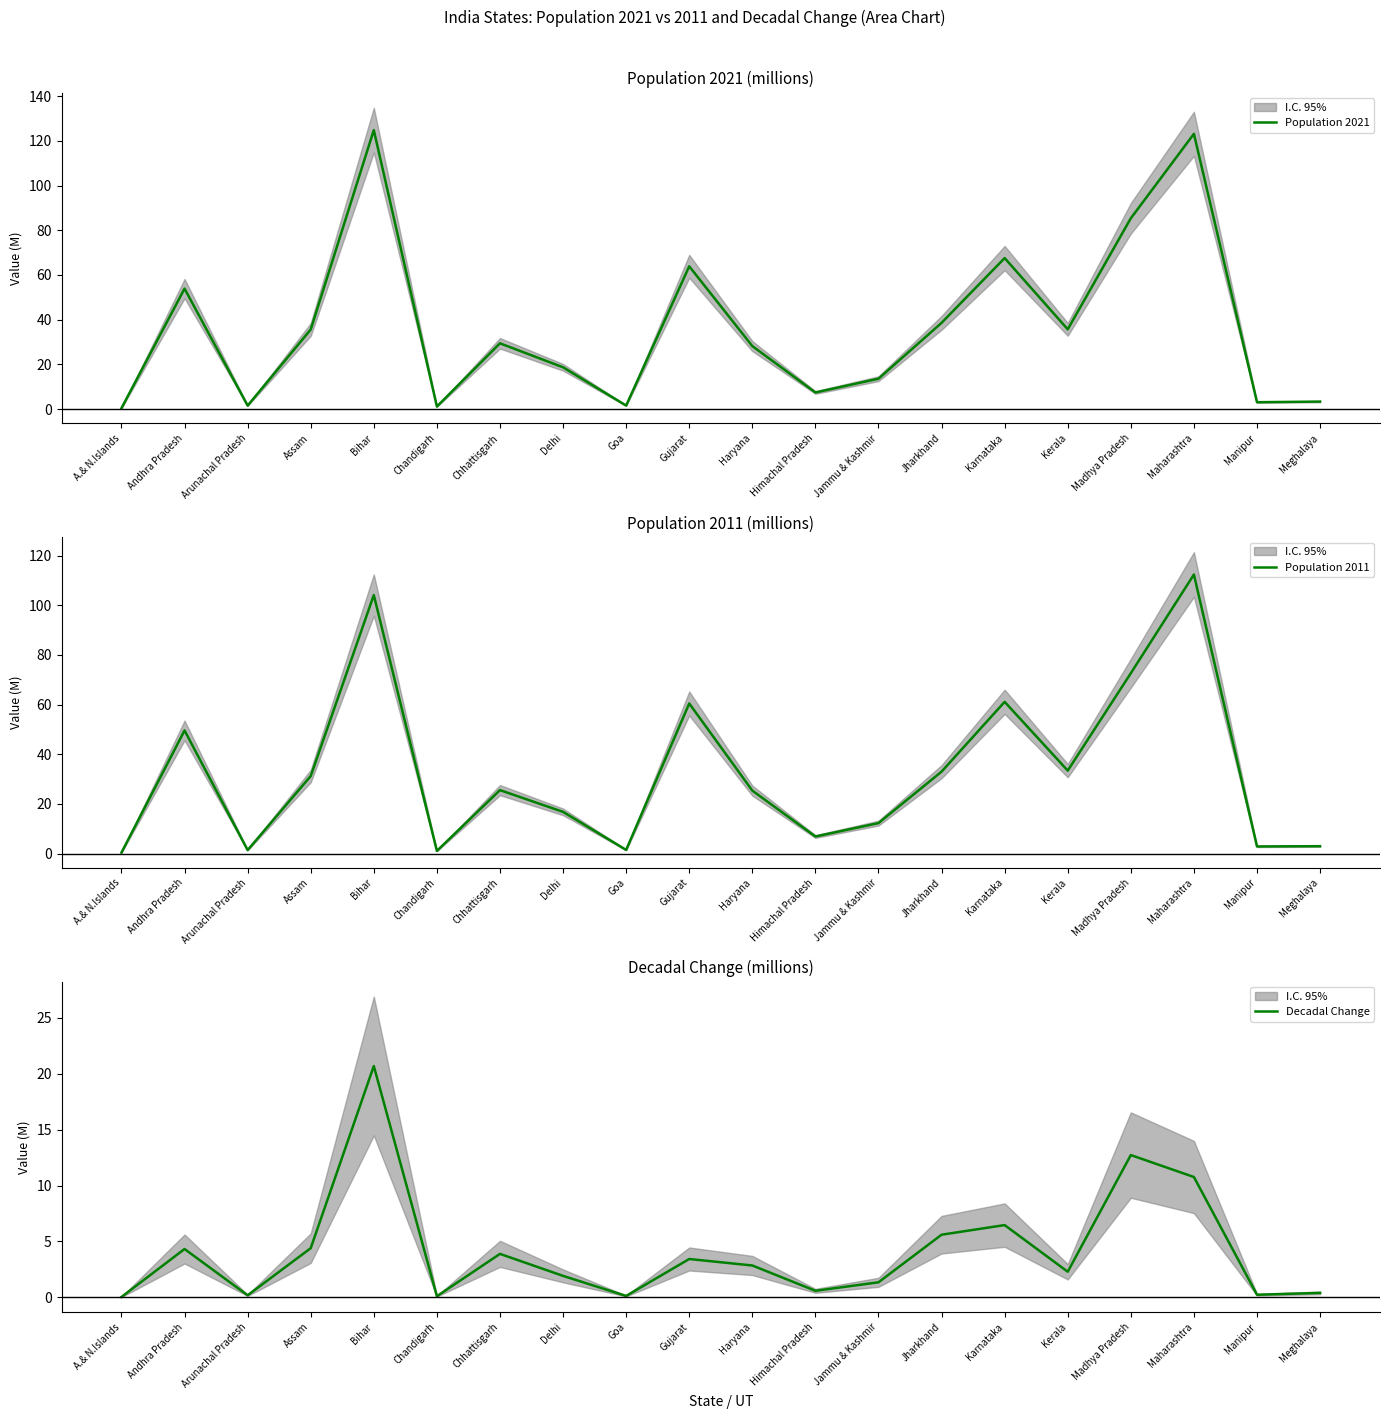

Reading left to right, extract all data points from this chart.

Population 2021: 0.4	53.9	1.6	35.6	124.8	1.2	29.4	18.7	1.6	63.9	28.2	7.5	13.6	38.6	67.6	35.7	85.4	123.1	3.1	3.4
Population 2011: 0.4	49.6	1.4	31.2	104.1	1.1	25.5	16.8	1.5	60.4	25.4	6.9	12.3	33.0	61.1	33.4	72.6	112.4	2.9	3.0
Decadal Change: 0.0	4.3	0.2	4.4	20.7	0.1	3.9	1.9	0.1	3.4	2.9	0.6	1.3	5.6	6.5	2.3	12.7	10.8	0.2	0.4